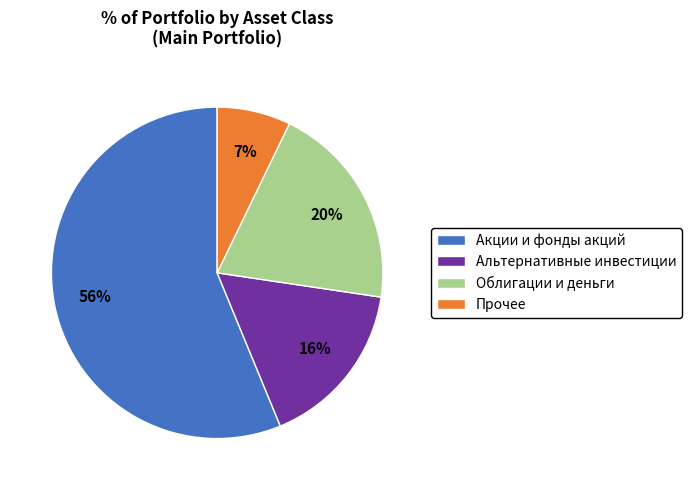

True or false: Облигации и деньги accounts for 13% of the total.

False